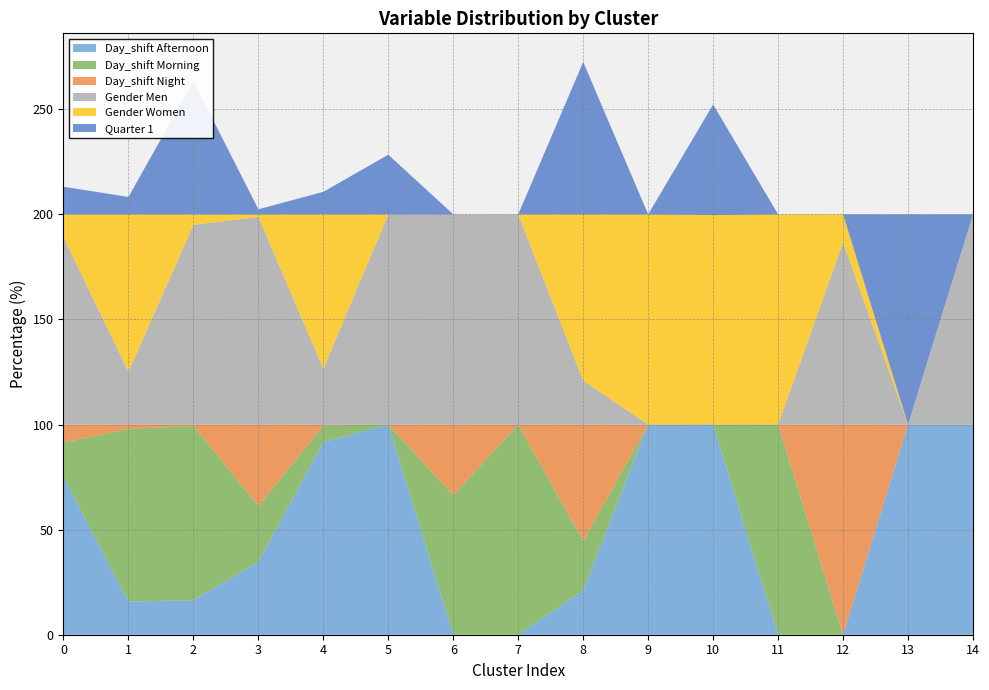

Reading left to right, transcribe all the data shown in this chart.

Day_shift Afternoon: 75.1	15.7	16.5	34.7	91.7	100.0	0.0	0.0	21.2	100.0	100.0	0.0	0.0	100.0	100.0
Day_shift Morning: 16.3	82.1	82.9	26.5	7.9	0.0	66.4	100.0	23.4	0.0	0.0	100.0	0.0	0.0	0.0
Day_shift Night: 8.6	2.1	0.7	38.8	0.4	0.0	33.6	0.0	55.4	0.0	0.0	0.0	100.0	0.0	0.0
Gender Men: 89.1	25.2	95.0	98.8	26.5	100.0	100.0	100.0	20.9	0.0	0.0	0.0	86.7	0.0	100.0
Gender Women: 10.9	74.8	5.0	1.2	73.5	0.0	0.0	0.0	79.1	100.0	99.7	100.0	13.3	0.0	0.0
Quarter 1: 13.2	8.3	63.4	2.4	10.7	28.4	0.0	0.0	72.5	0.0	52.6	0.0	0.0	100.0	0.0